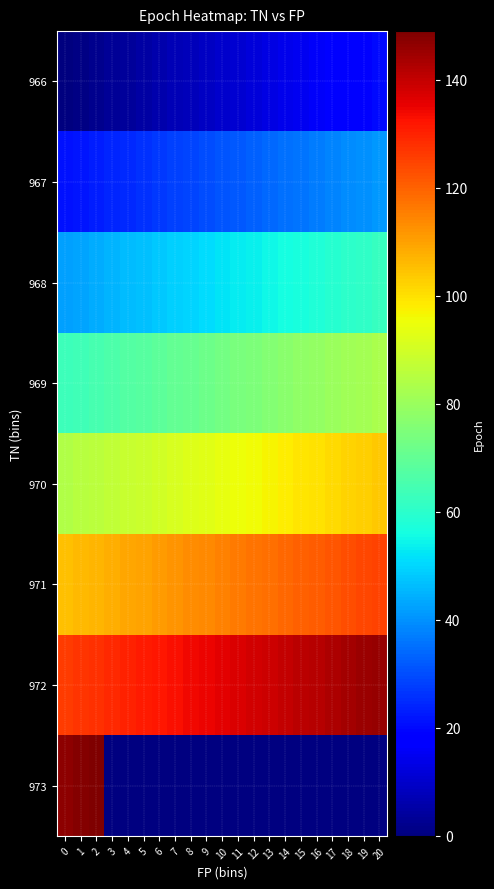

Between 15 and 2, which is larger?

15